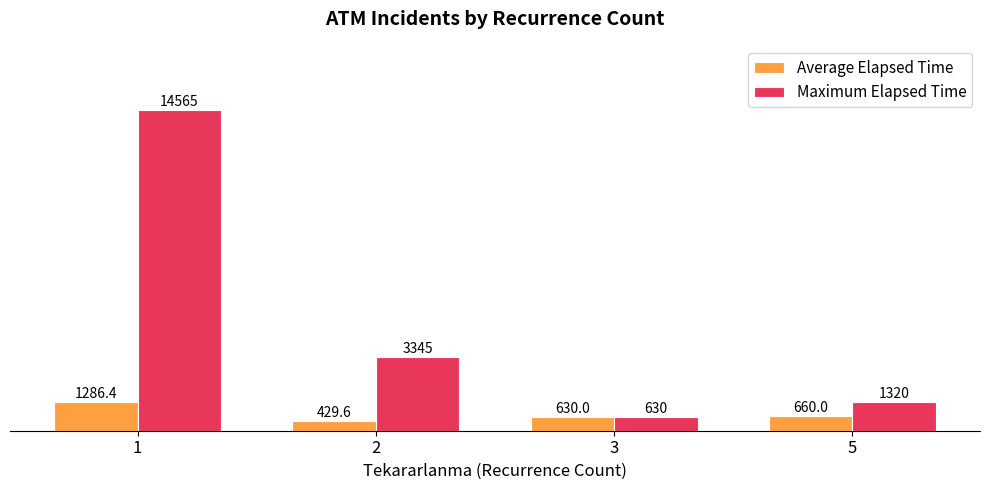

Which series changed the most between 1 and 2?

Maximum Elapsed Time